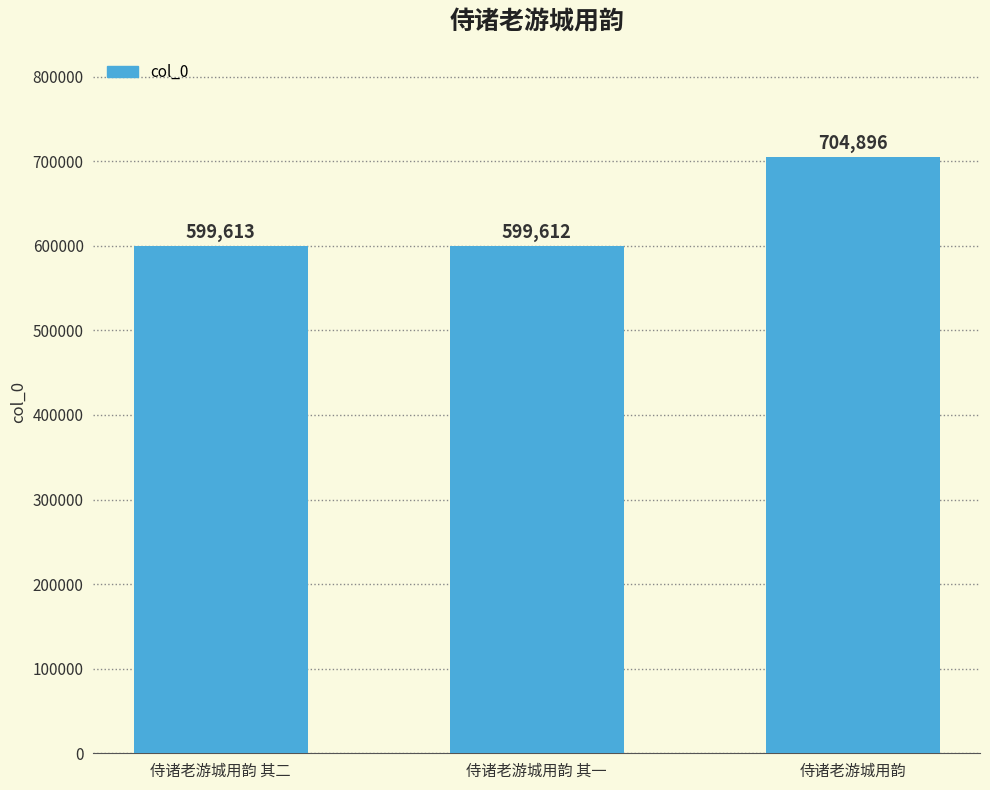

Reading left to right, transcribe all the data shown in this chart.

599613	599612	704896